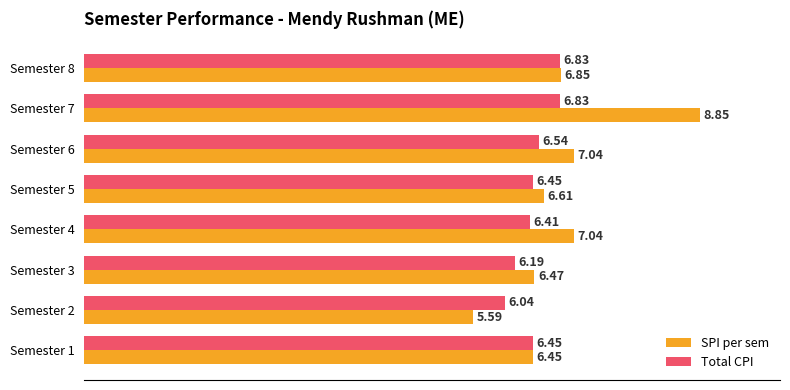

Is the value of SPI per sem at Semester 2 greater than the value of Total CPI at Semester 2?

No